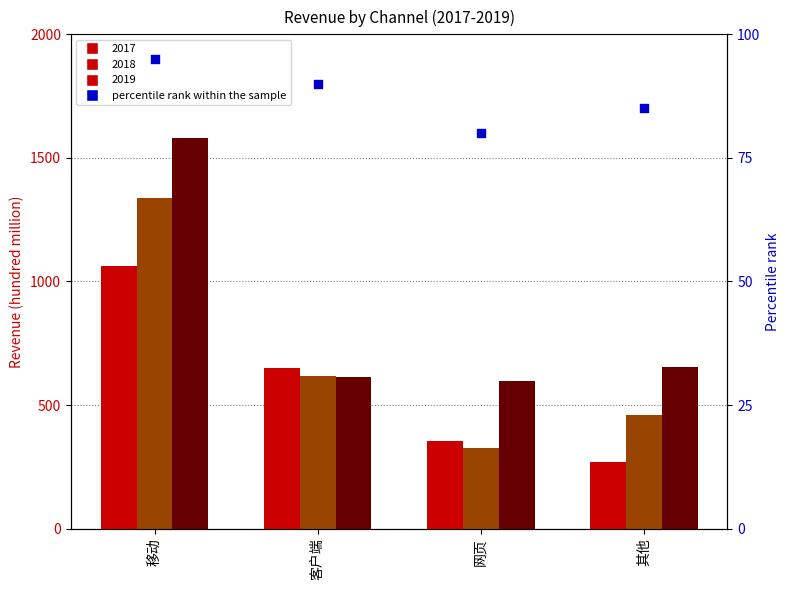

Which has a higher value, 移动 or 其他?

移动